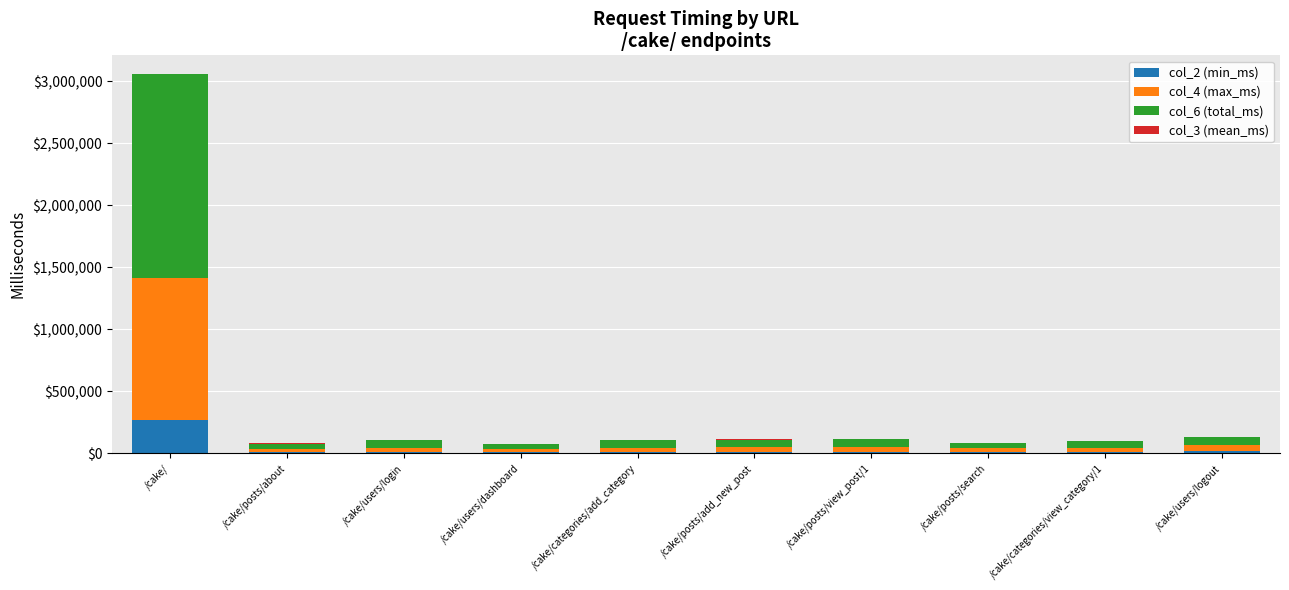

What is the total value across all series at /cake/users/dashboard?

78433